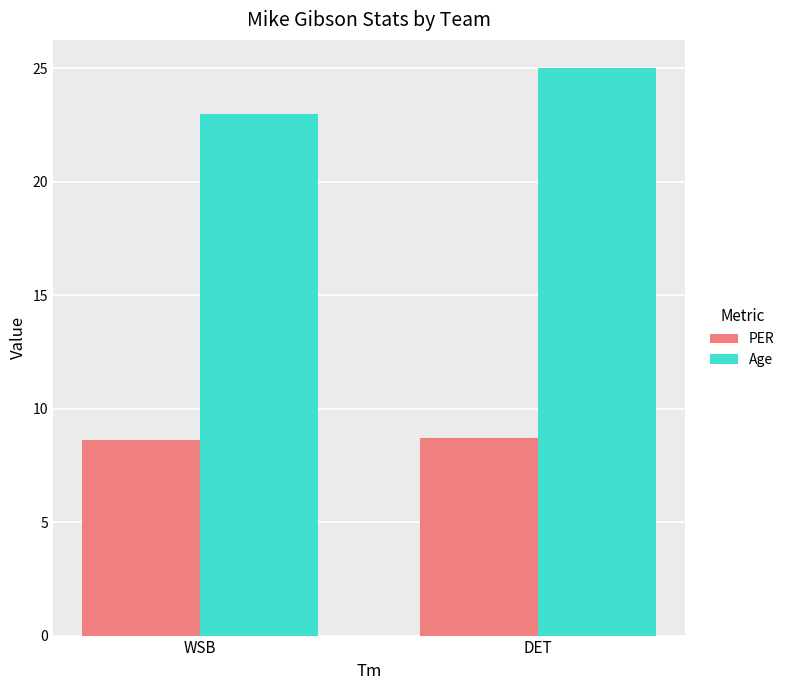

How many groups of bars are there?

2